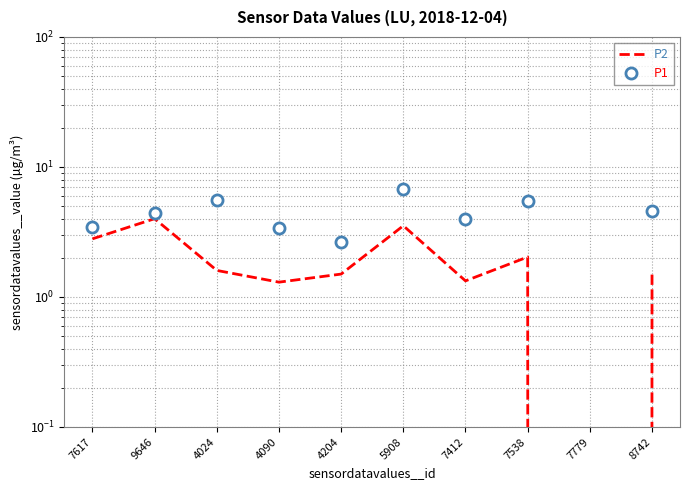

How many data points in P2 are above 1?

9